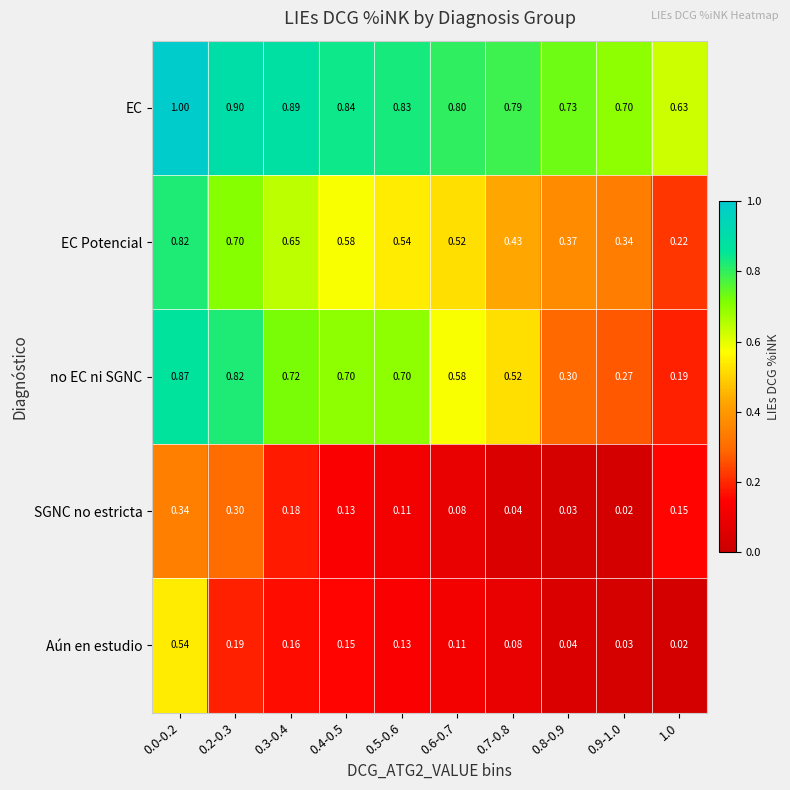

What is the total value across all series at 0.4-0.5?

2.4